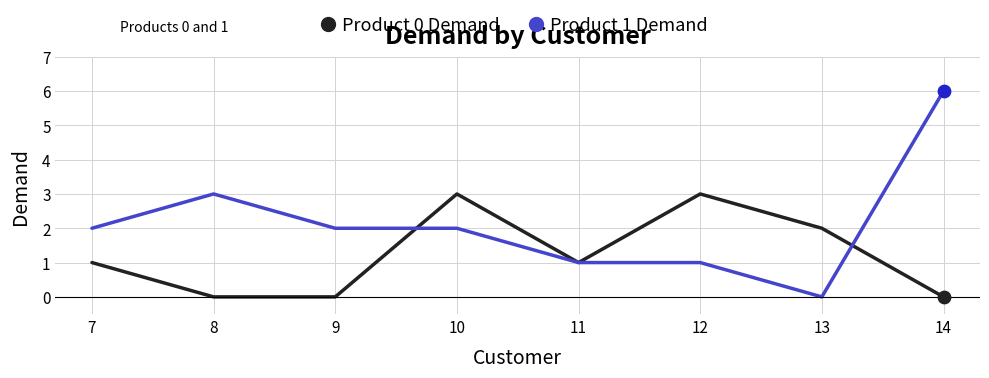

At which category is the sum across all series the highest?

14